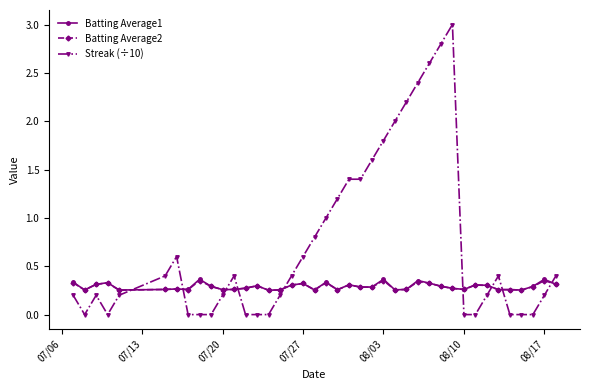

What is the difference between the second highest and second lowest values in the Batting Average1 series?

0.1